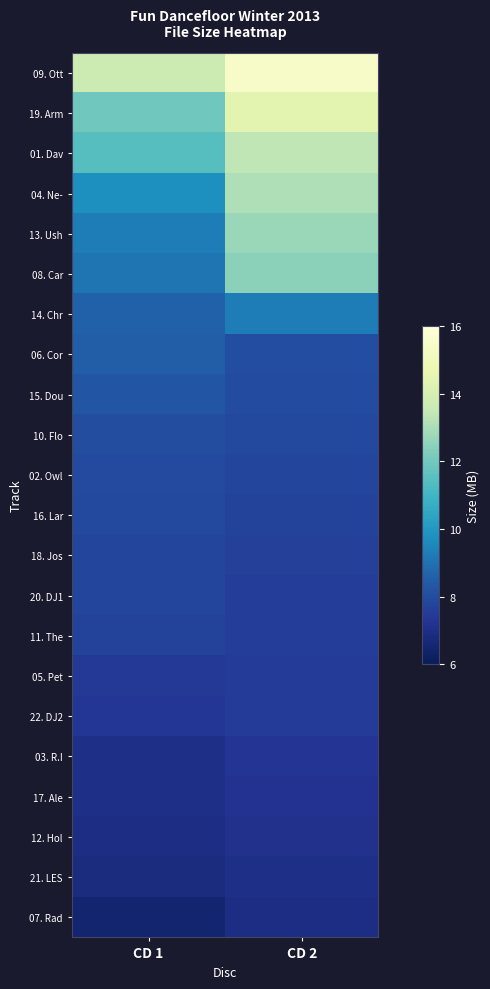

Which has a higher value, CD 1 or CD 2?

CD 2